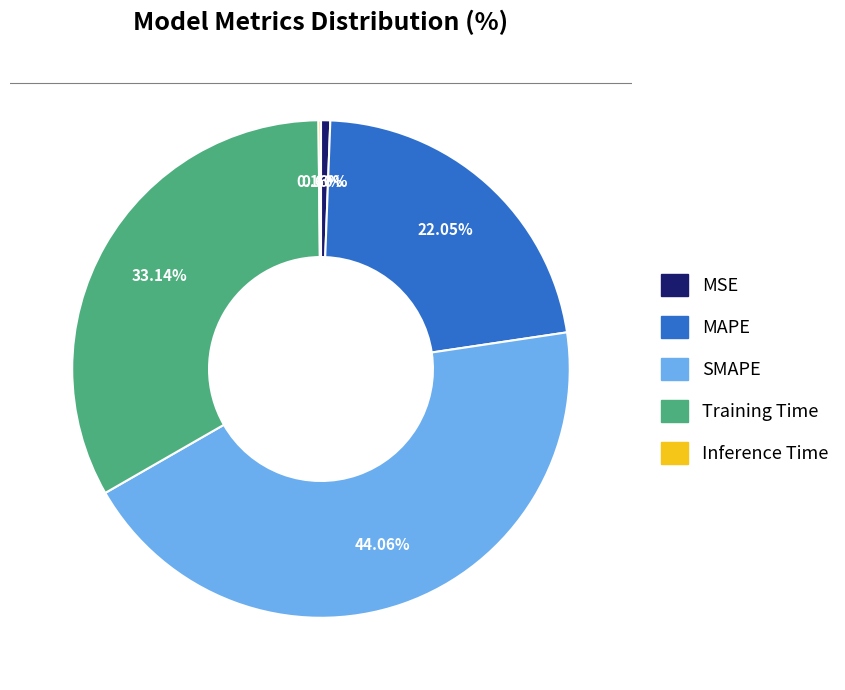

Does any single category account for the majority?

No